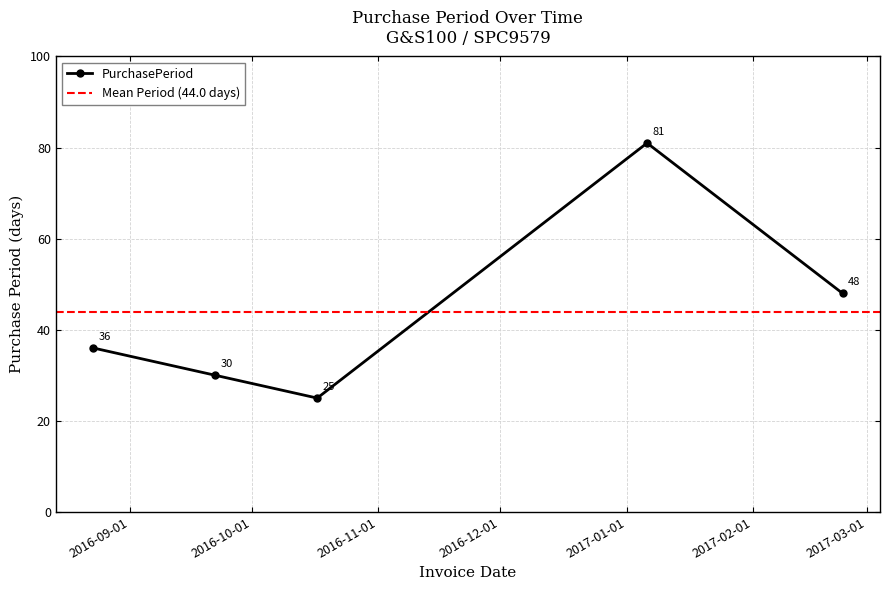

What is the minimum value shown in the chart?

25